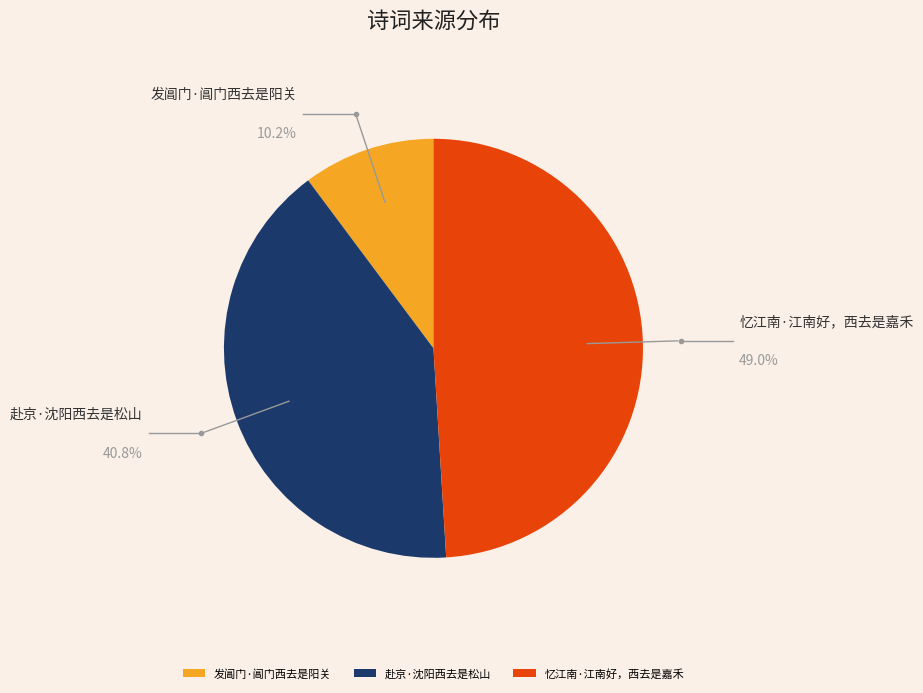

Does 发阊门·阊门西去是阳关 represent more than half of the total?

No